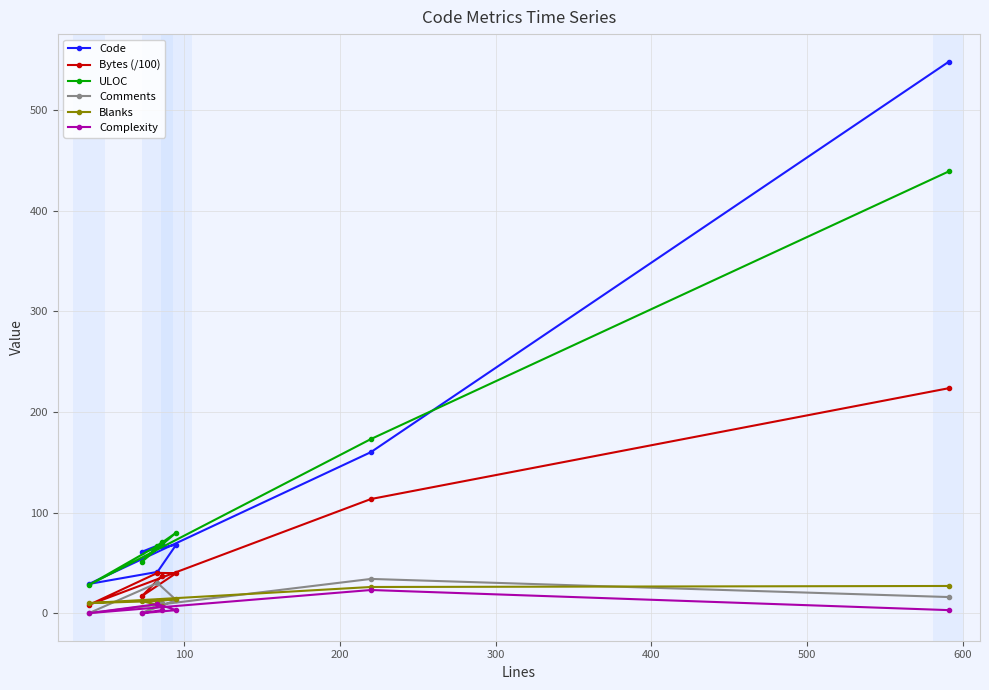

Which series has the largest range (max minus min)?

Code